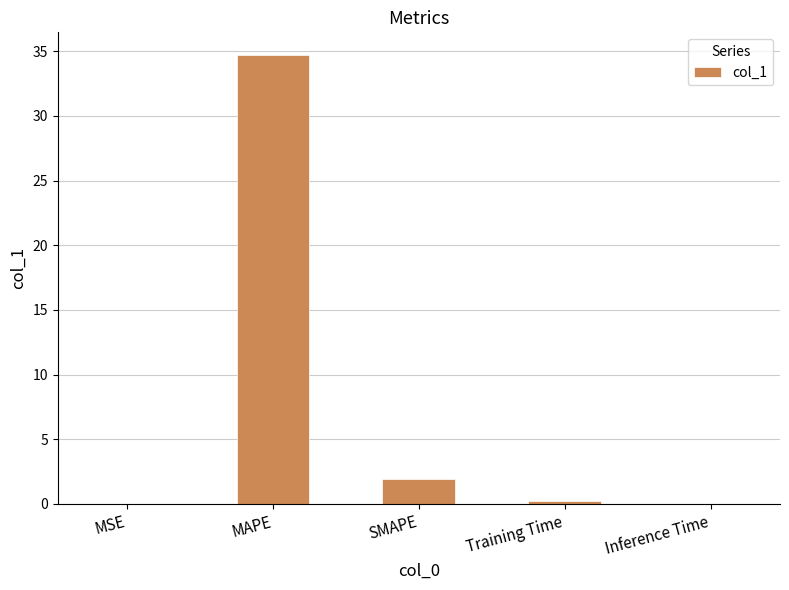

Is it true that the value at SMAPE is 1.9?

True